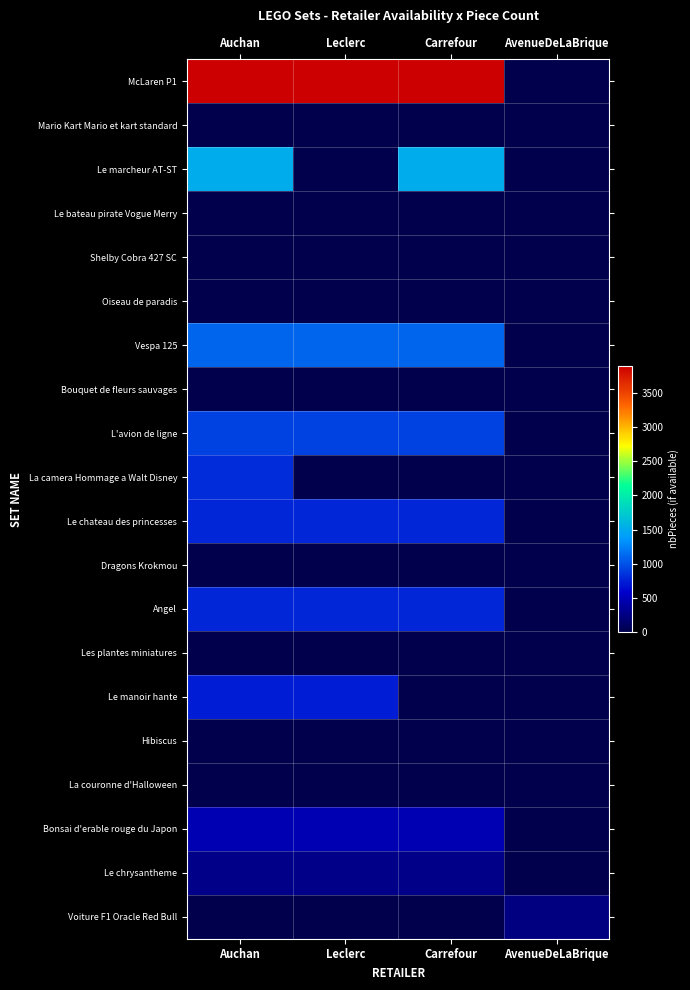

At which category is the sum across all series the highest?

Auchan